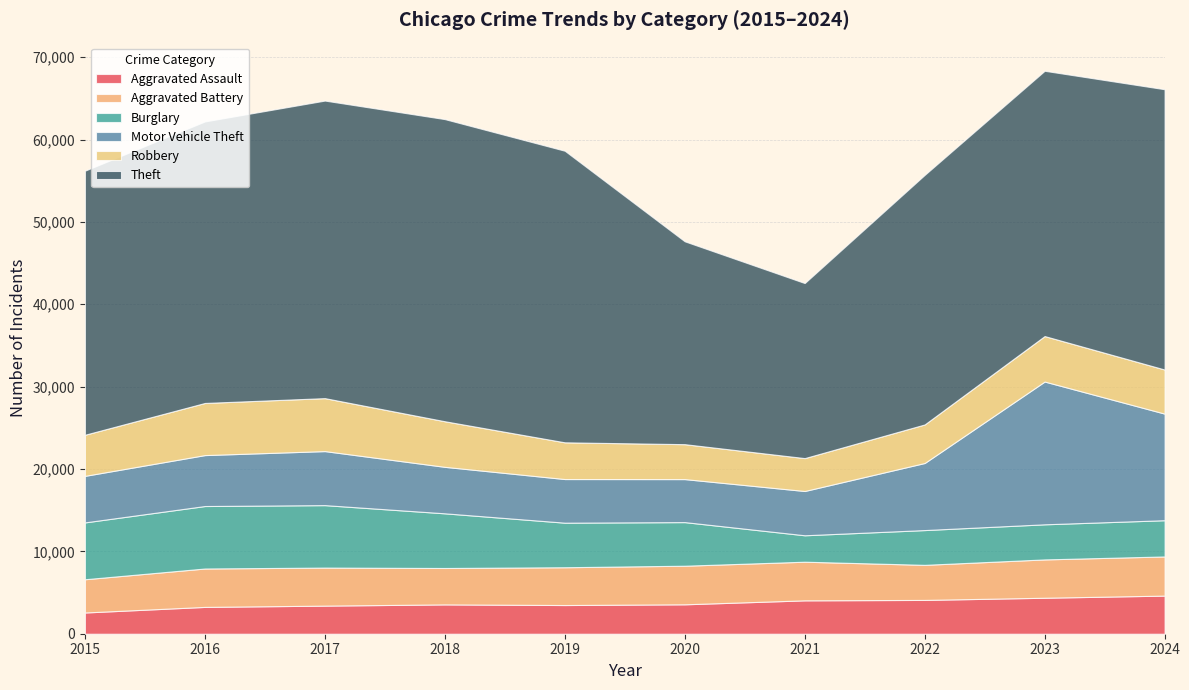

Reading left to right, list all the values displayed in this chart.

Aggravated Assault: 2015=2578	2016=3256	2017=3412	2018=3560	2019=3483	2020=3572	2021=4052	2022=4105	2023=4369	2024=4629
Aggravated Battery: 2015=4037	2016=4664	2017=4620	2018=4422	2019=4590	2020=4686	2021=4693	2022=4258	2023=4654	2024=4755
Burglary: 2015=6901	2016=7585	2017=7582	2018=6636	2019=5409	2020=5294	2021=3208	2022=4222	2023=4262	2024=4398
Motor Vehicle Theft: 2015=5651	2016=6184	2017=6560	2018=5644	2019=5299	2020=5222	2021=5376	2022=8144	2023=17334	2024=12942
Robbery: 2015=4991	2016=6330	2017=6431	2018=5536	2019=4459	2020=4241	2021=3994	2022=4680	2023=5523	2024=5356
Theft: 2015=32061	2016=34180	2017=36127	2018=36683	2019=35402	2020=24631	2021=21254	2022=30301	2023=32207	2024=34029